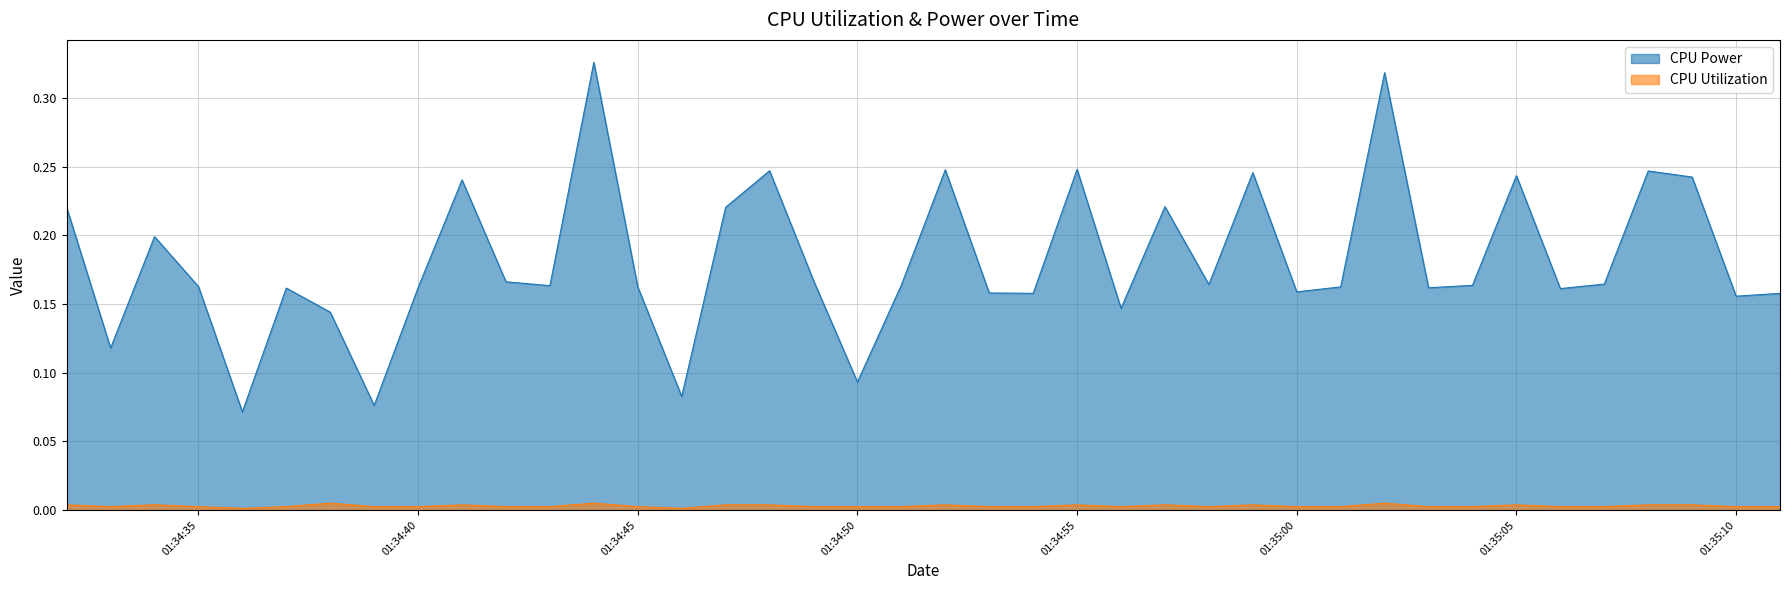

Which series has the largest total across all categories?

CPU Power